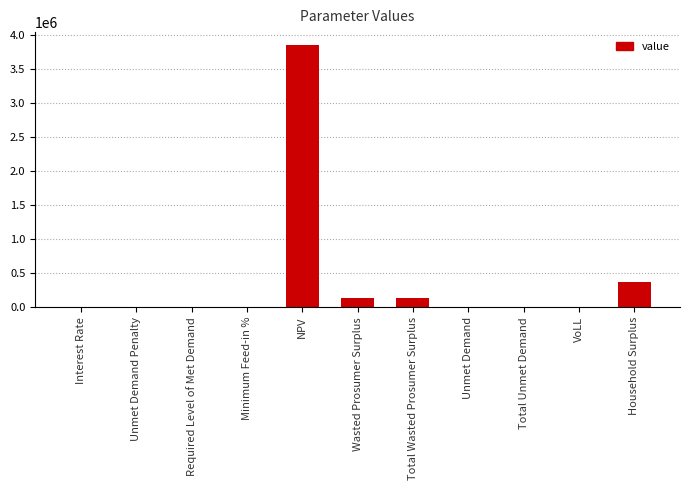

What is the maximum value shown in the chart?

3845348.1